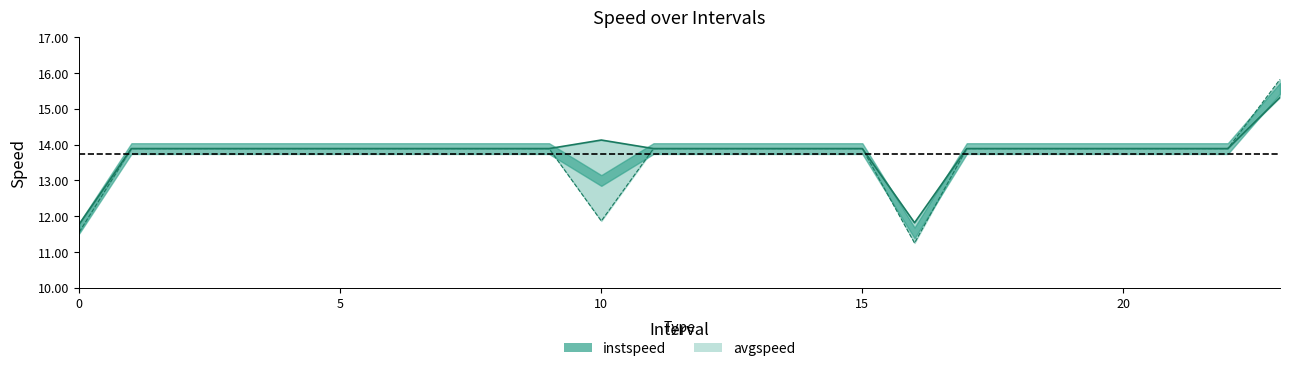

What position from the left is 2.0?

3